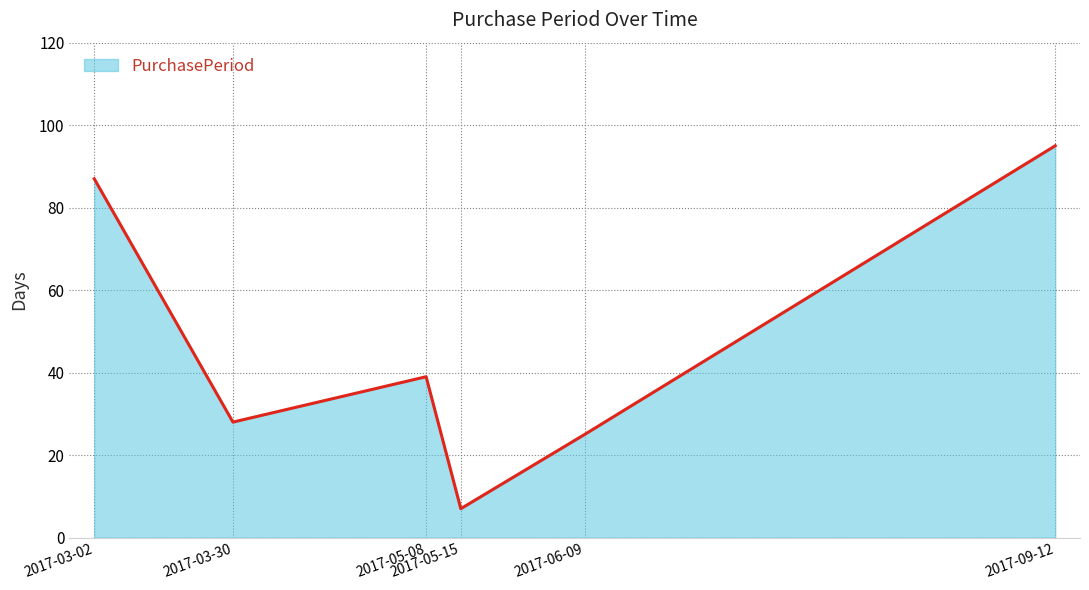

How many interior local peaks (higher than both neighbors) does the data have?

1